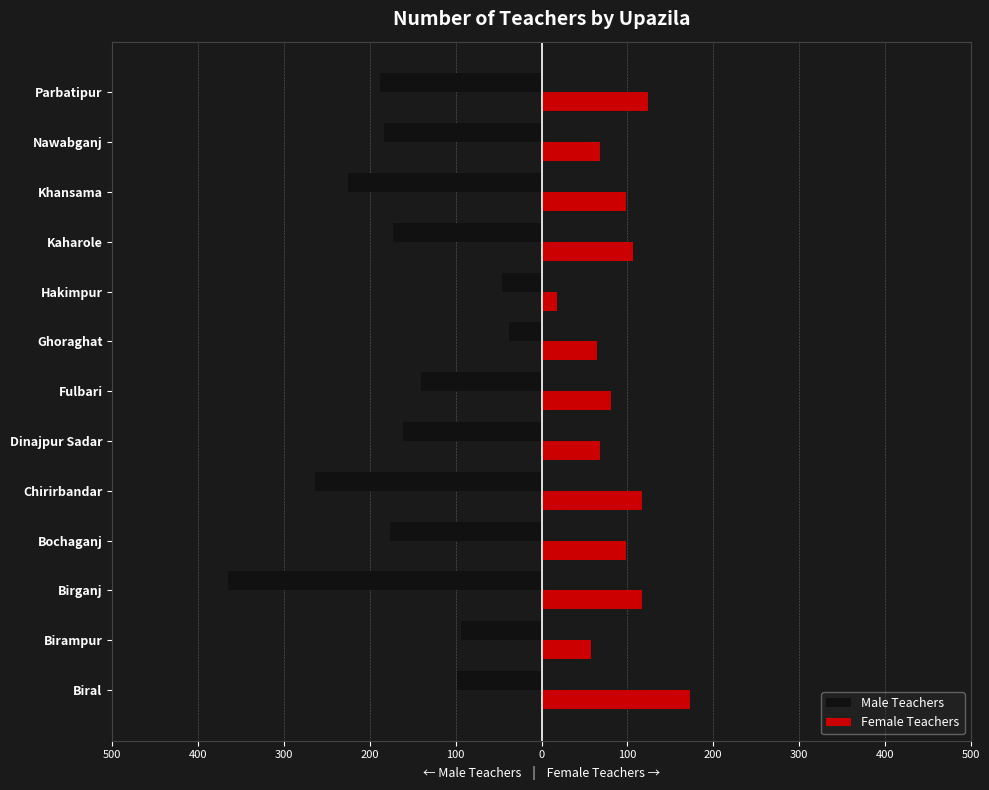

What is the average value of the Female Teachers series?

92